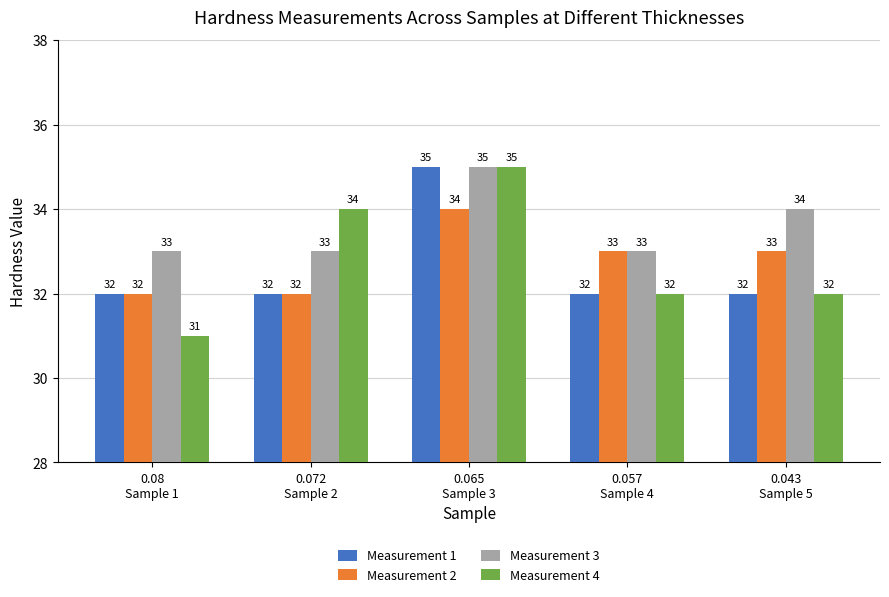

How many Measurement 2 values are between 32 and 33?

4